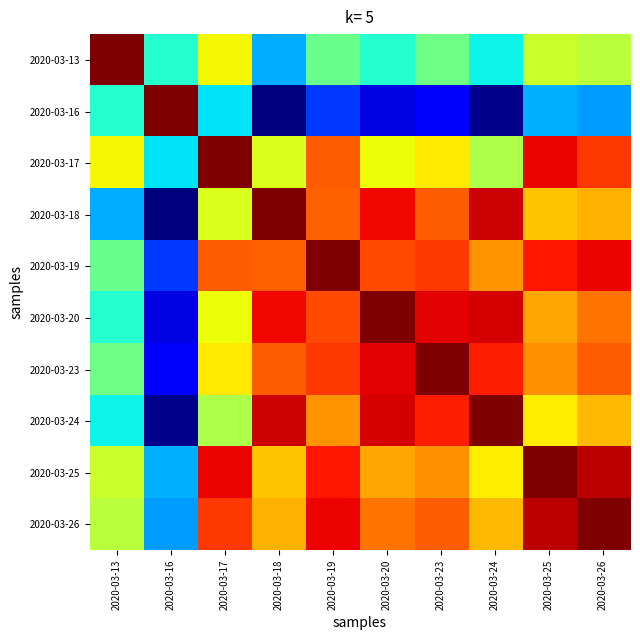

Which category has the highest value across all series?

2020-03-13